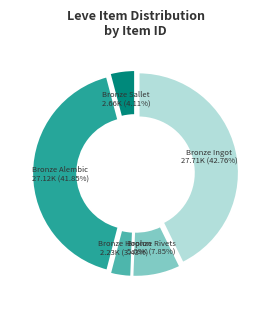

Is there any slice that represents more than half of the pie?

No